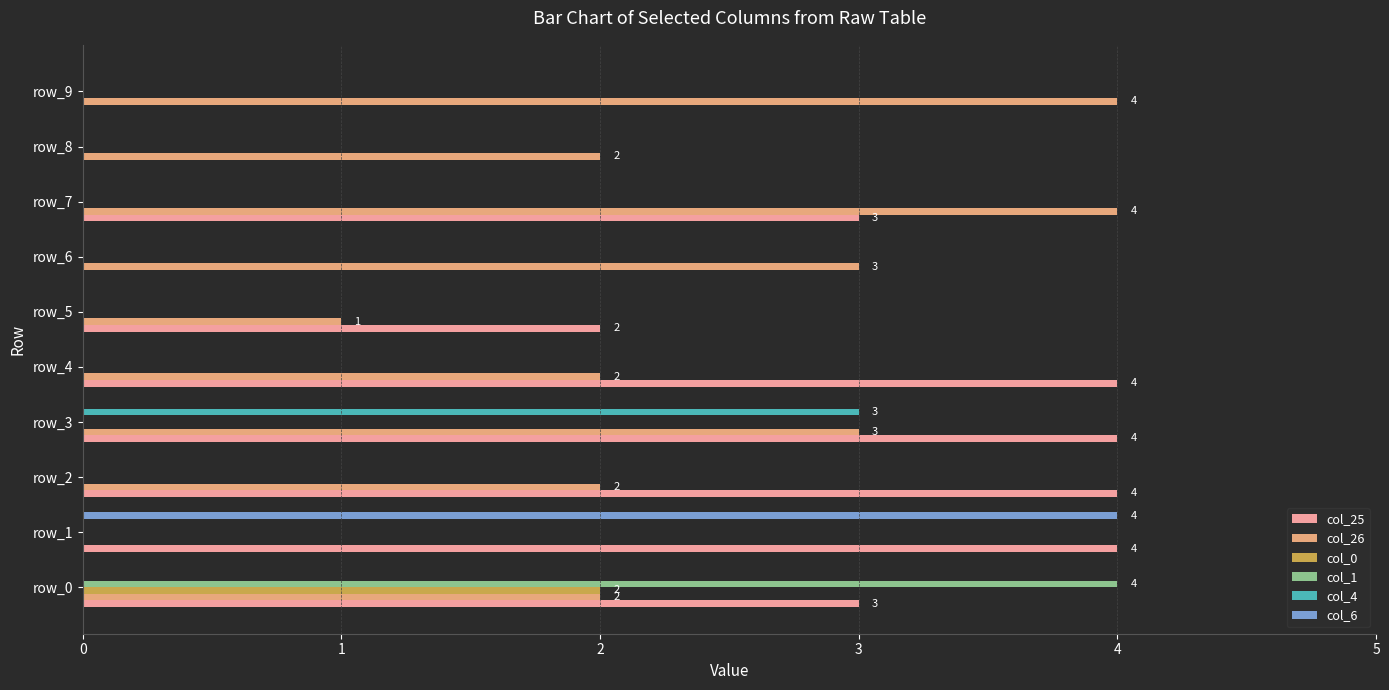

Rank the categories by col_1 value from highest to lowest.

0, 1, 2, 3, 4, 5, 6, 7, 8, 9